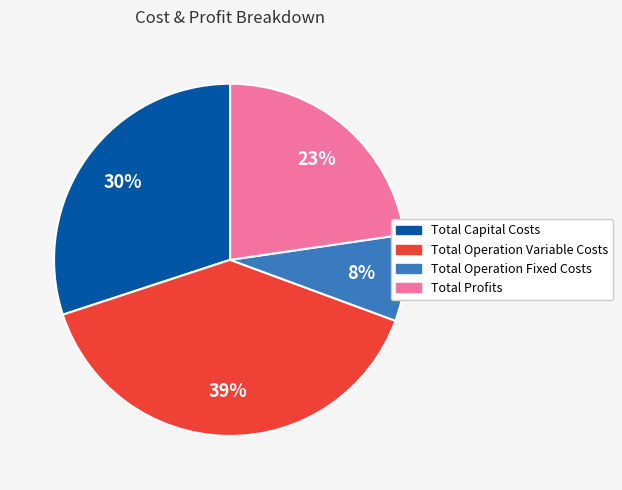

True or false: Total Operation Fixed Costs accounts for 8% of the total.

True